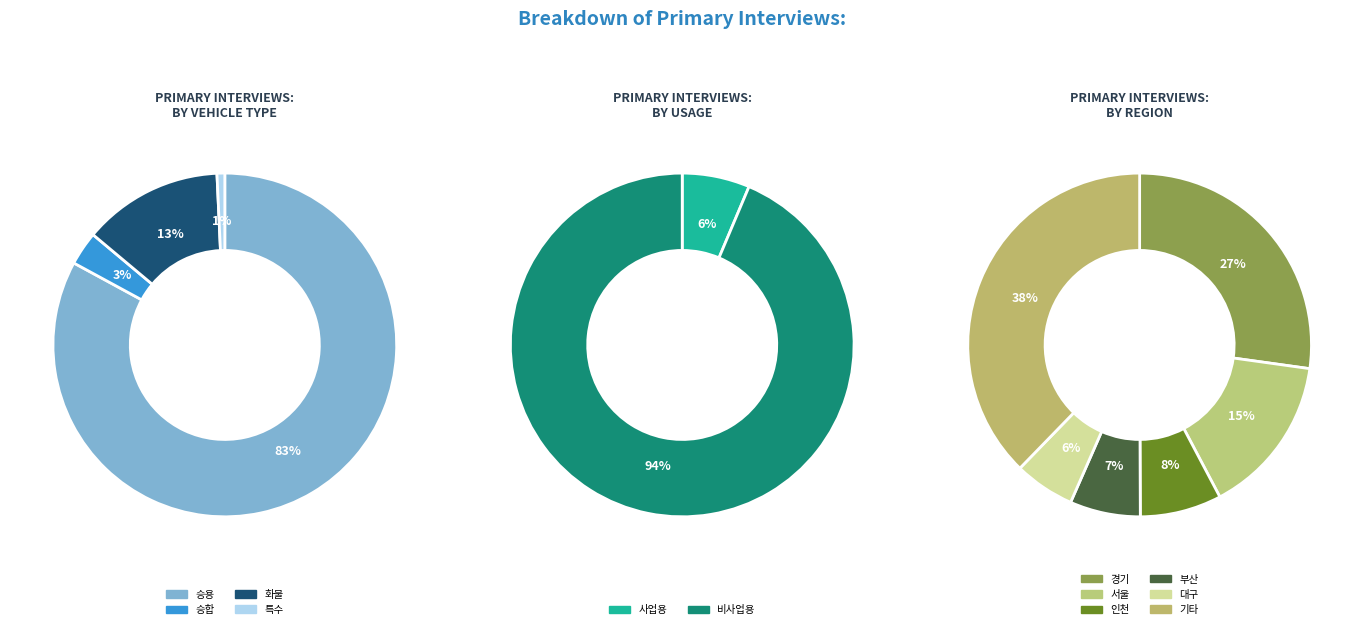

True or false: 제주 accounts for 18% of the total.

False